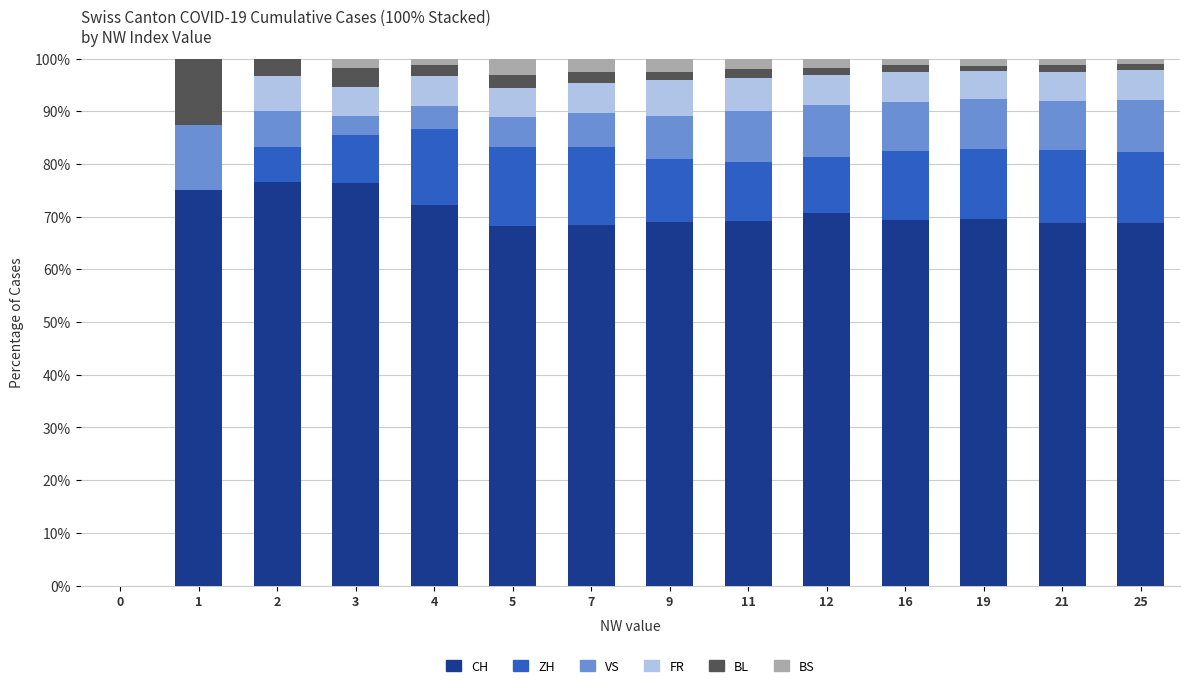

Is it true that CH equals 113.4 at 5?

False